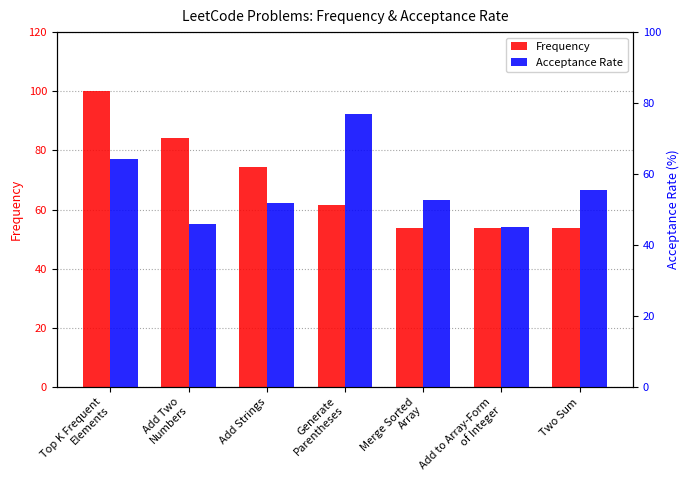

List the series in order of their overall mean, lowest first.

Acceptance Rate, Frequency